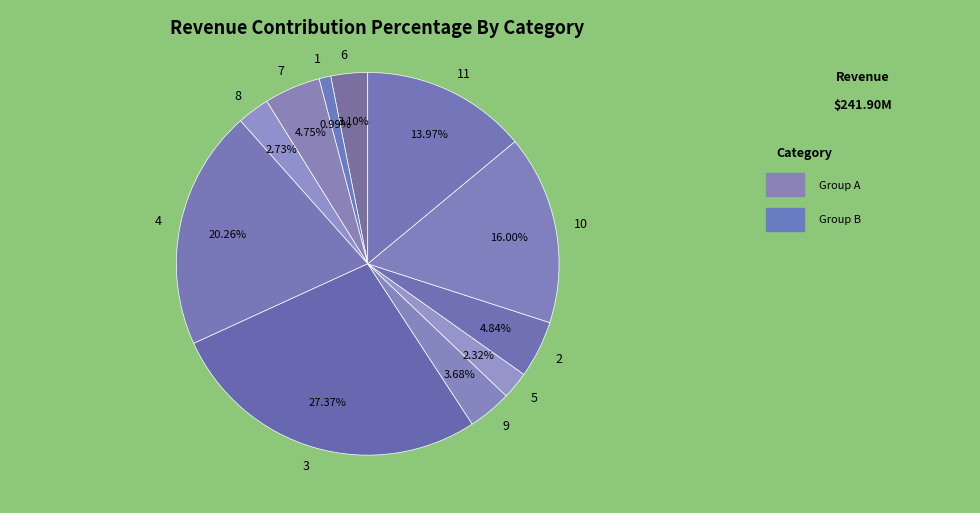

Approximately how many times larger is the value at 1 compared to 11?

0.1